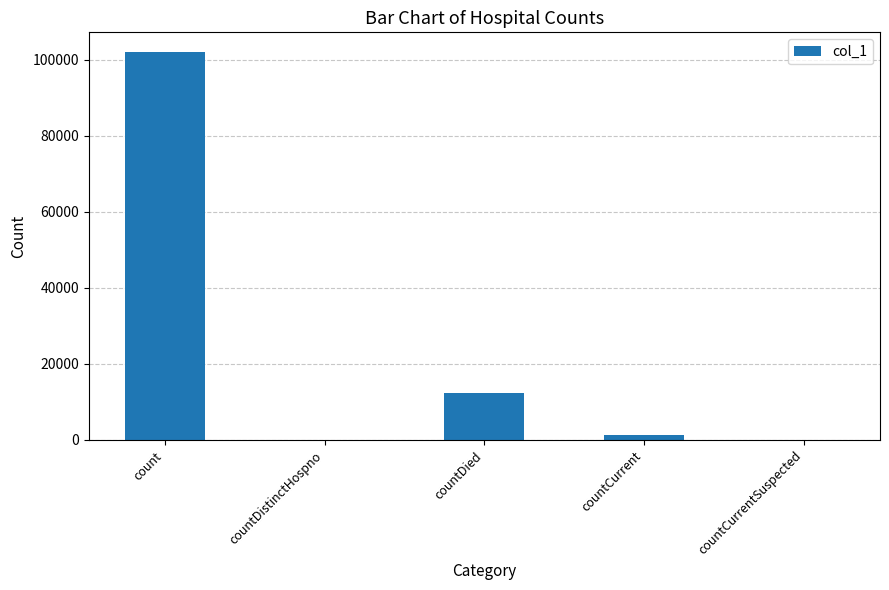

Between countDistinctHospno and countCurrent, which is larger?

countCurrent